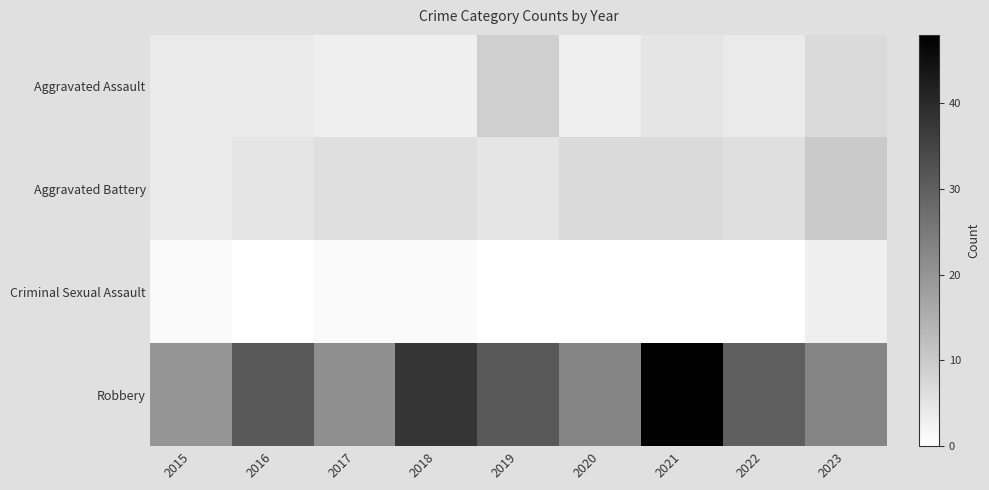

Which series changed the most between 2019 and 2023?

Robbery